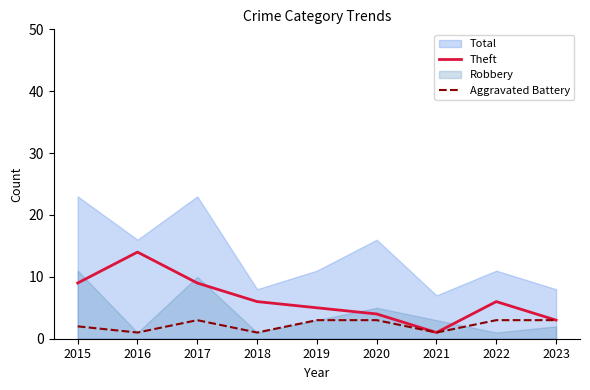

The value of Theft at 2021 is 1. True or false?

True